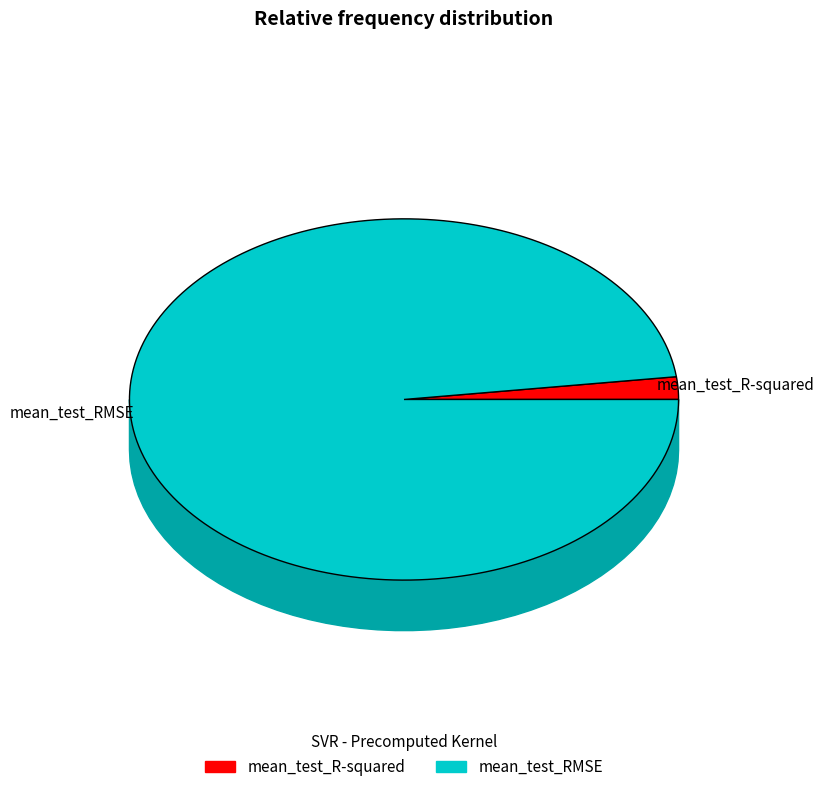

To the nearest percent, what percentage of the pie is mean_test_R-squared?

2%